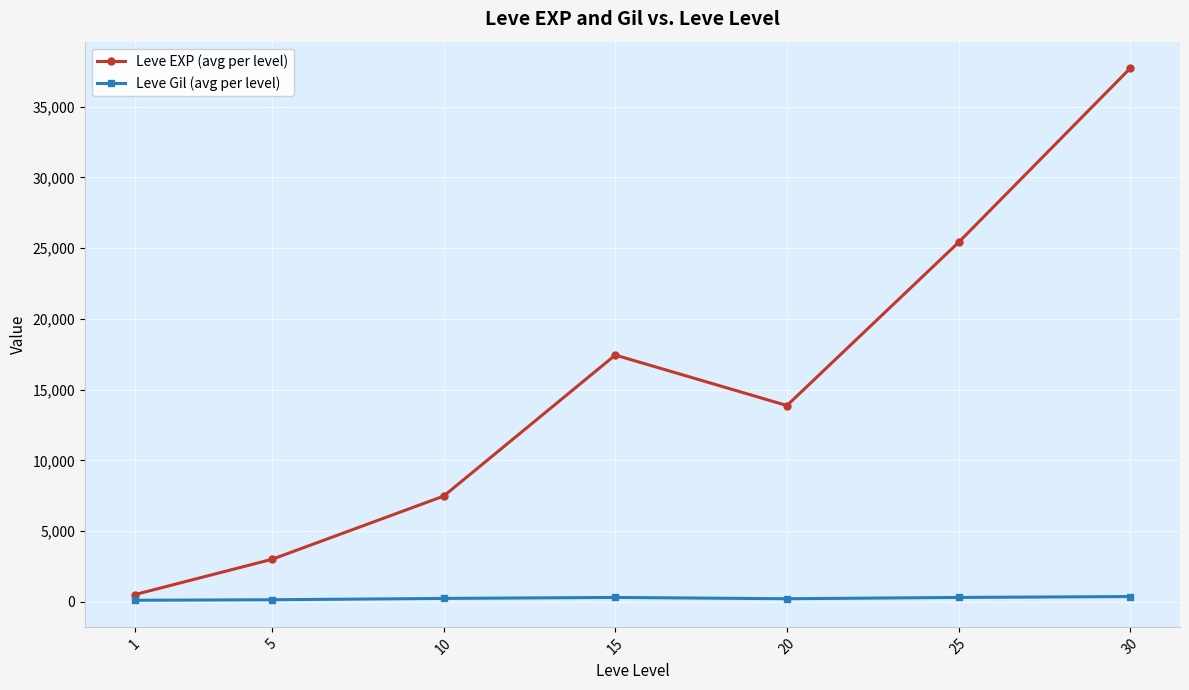

At which category is the sum across all series the highest?

30